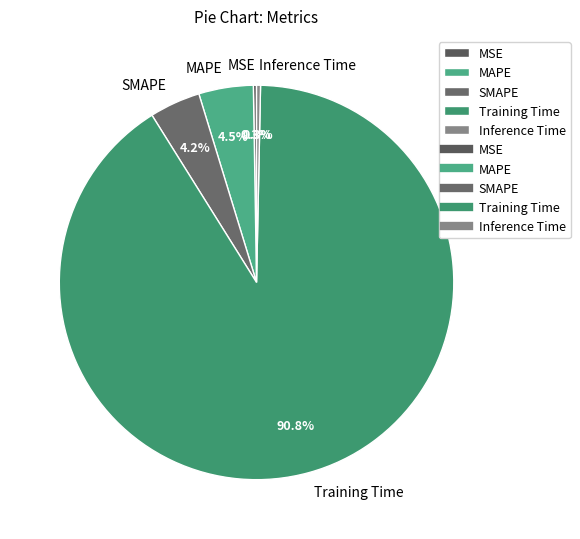

Which category accounts for the majority?

Training Time